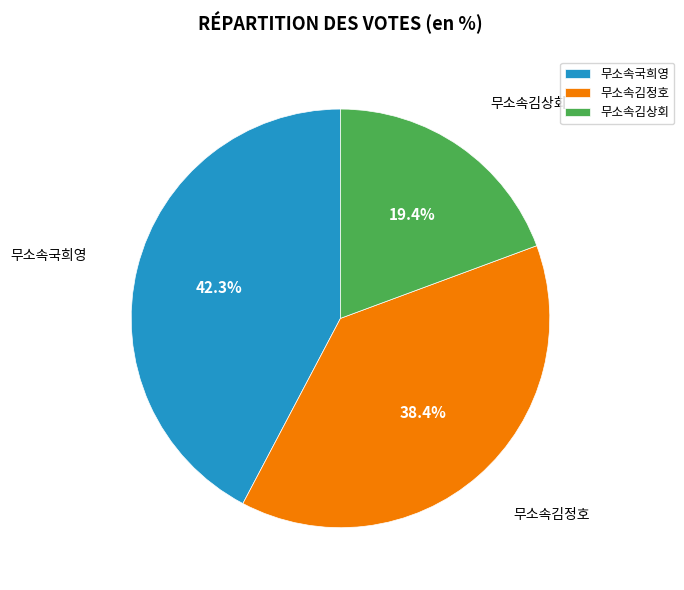

Which category has the biggest portion of the pie?

무소속국희영